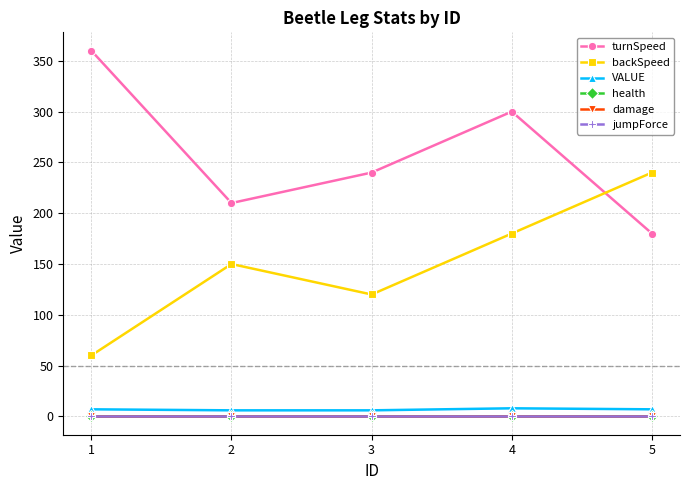

Does the chart display data point markers on the line(s)?

Yes